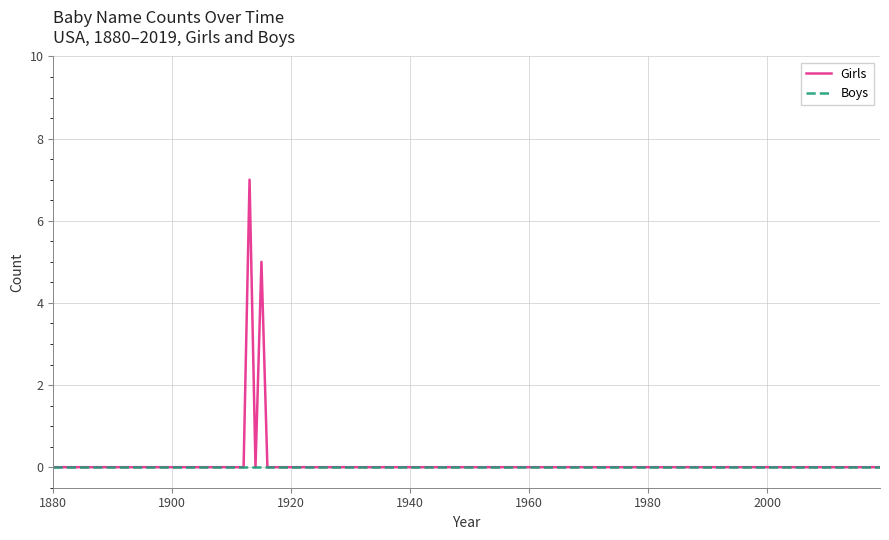

What is the greatest value displayed?

7